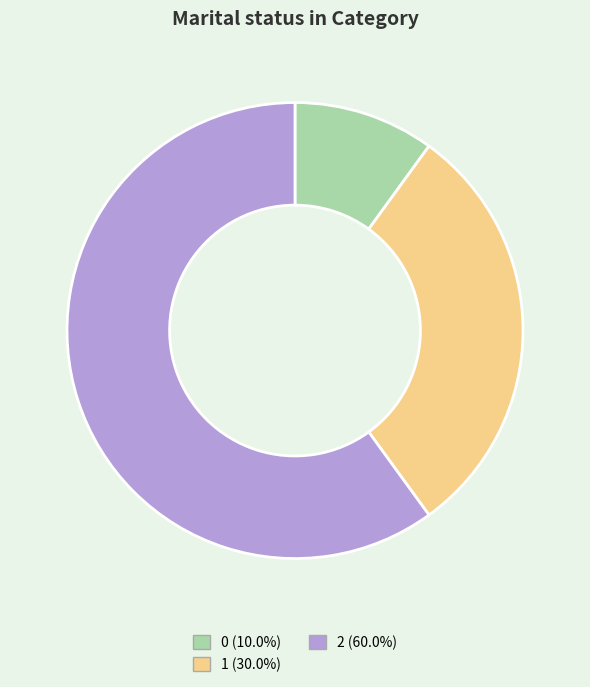

True or false: 1 accounts for 30% of the total.

True